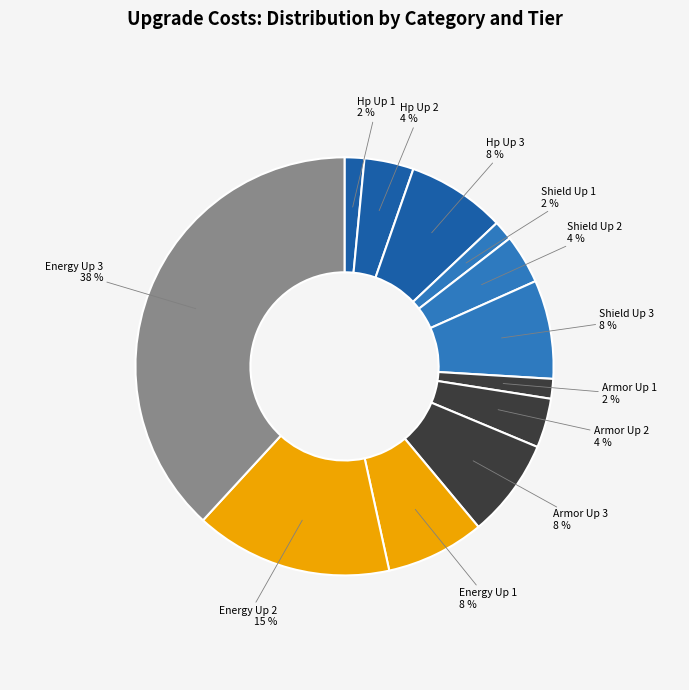

How many segments does this pie chart have?

12